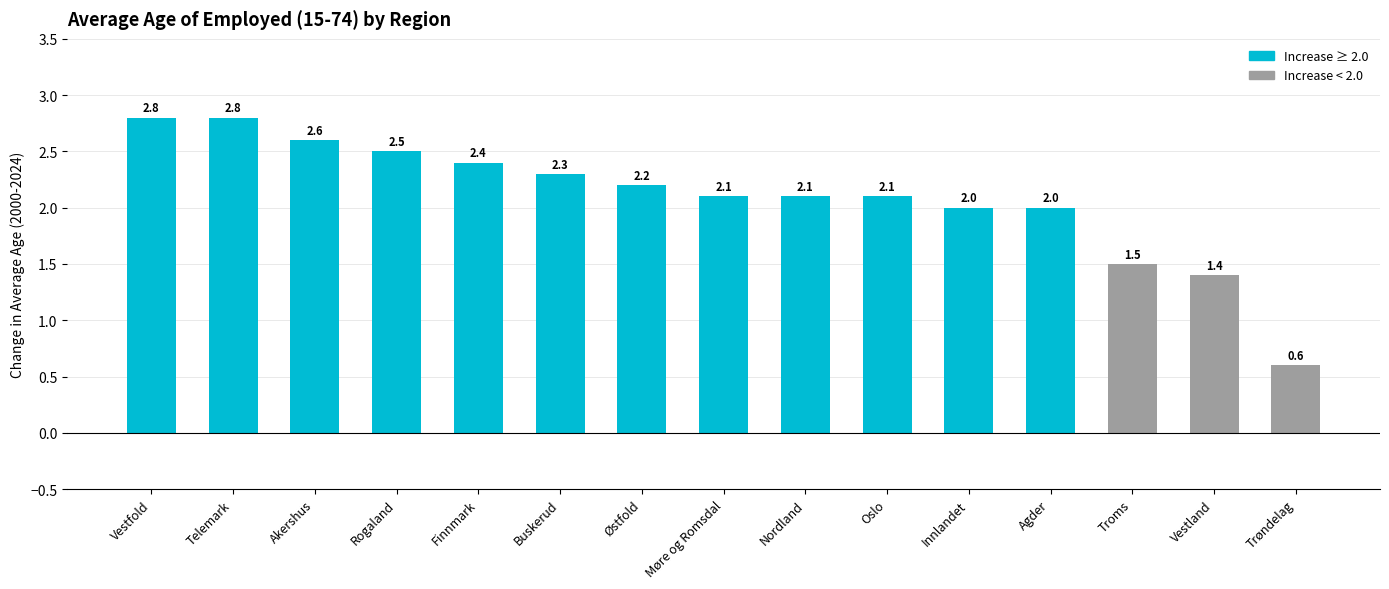

At which label does the data first exceed 2?

Vestfold